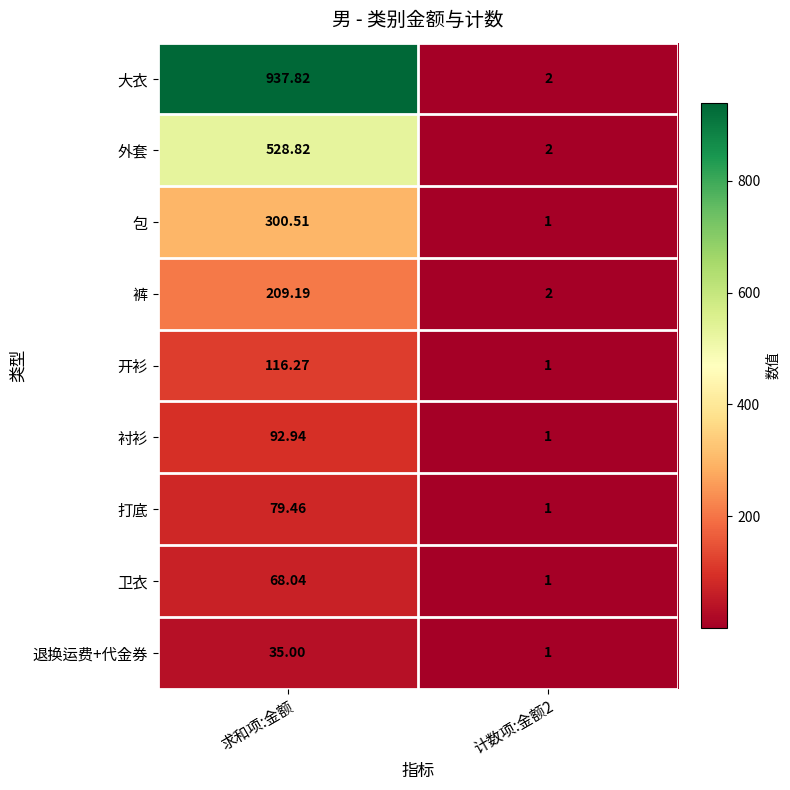

Where does the 卫衣 series first go above 68?

求和项:金额